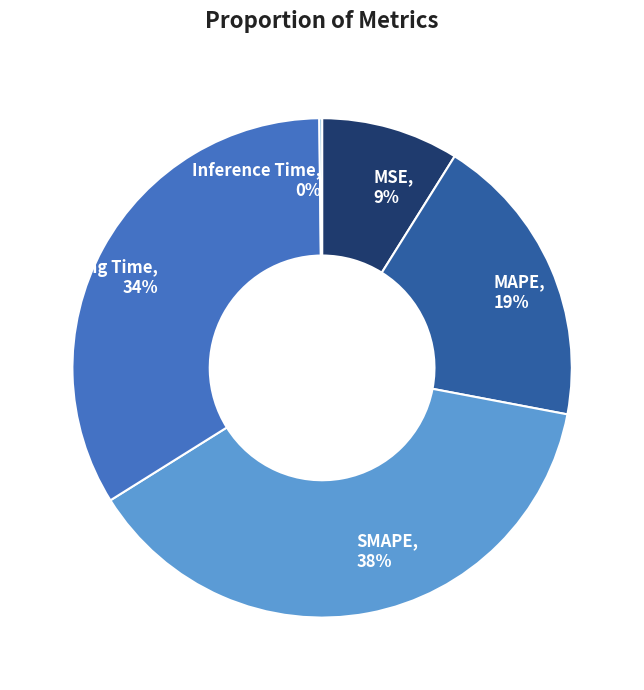

True or false: Training Time accounts for 34% of the total.

True